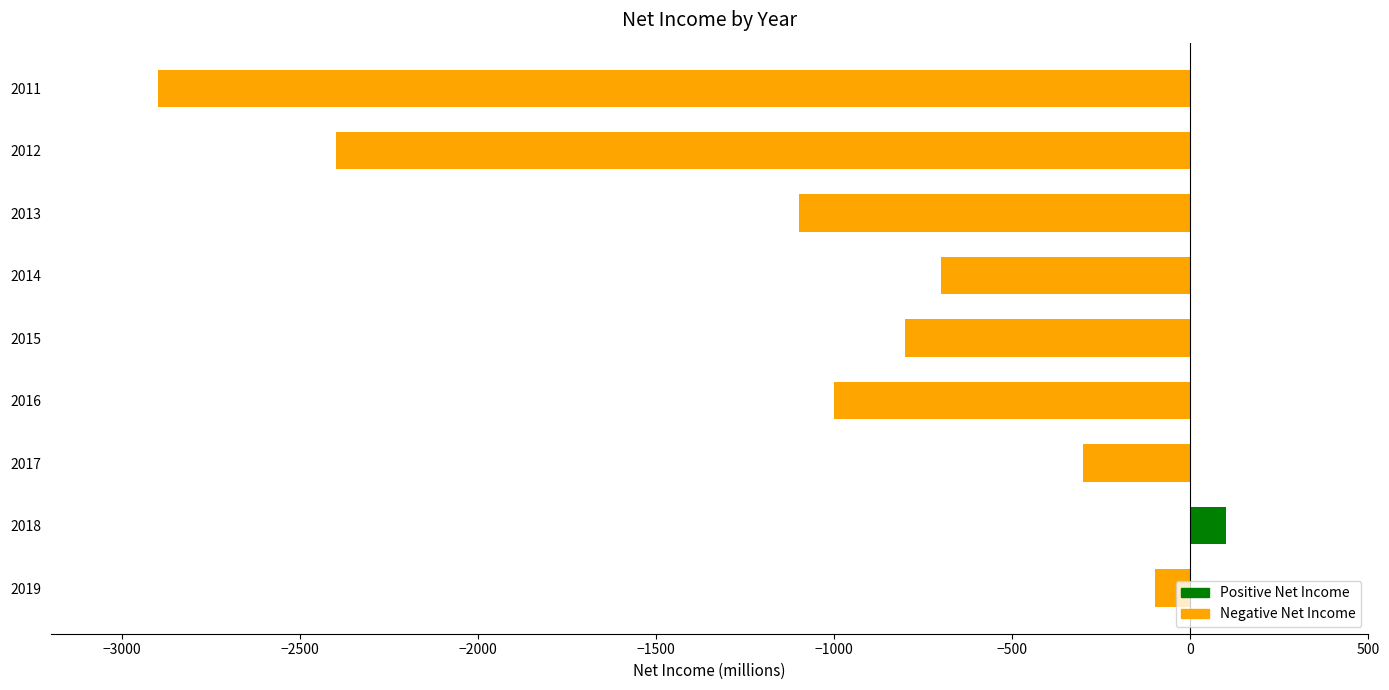

What is the difference between the values at 2014 and 2011?

2200